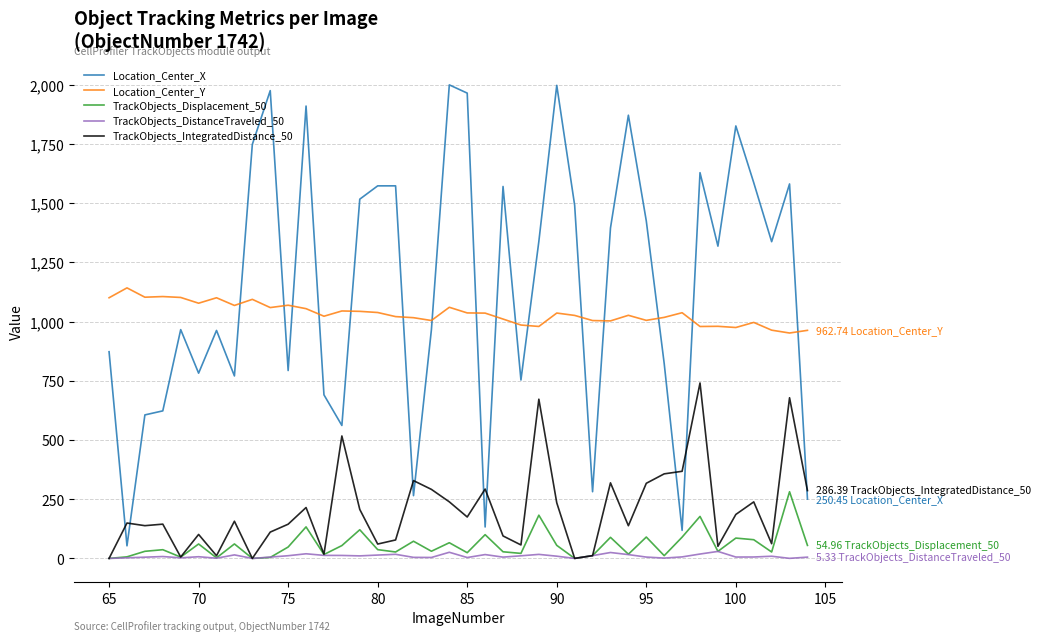

True or false: TrackObjects_IntegratedDistance_50 and Location_Center_X cross at least once.

True